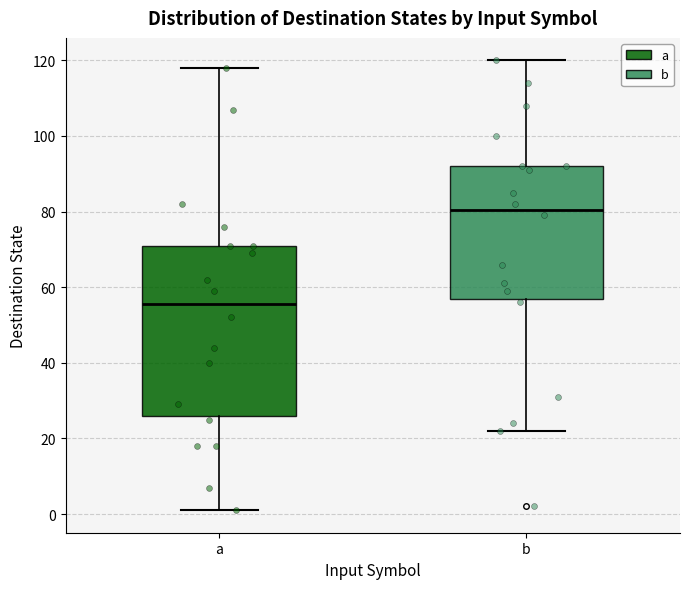

Where does the upper whisker of the box for b end on the y-axis? The values are not printed on the chart, so give them approximately, as read against the axis.

120